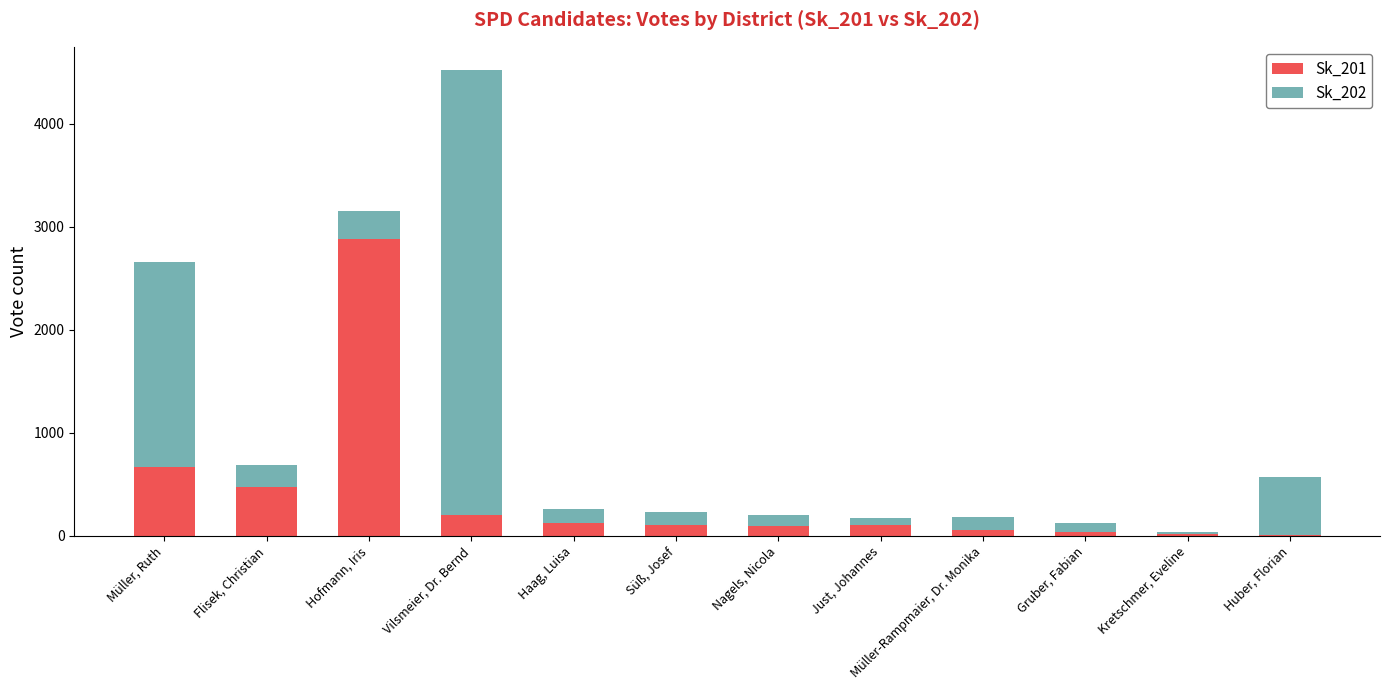

The Sk_201 series shows 3777 at Hofmann, Iris. True or false?

False